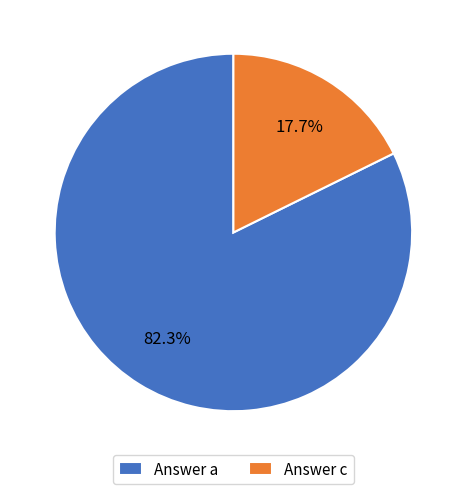

Which slice is the smallest?

Answer c